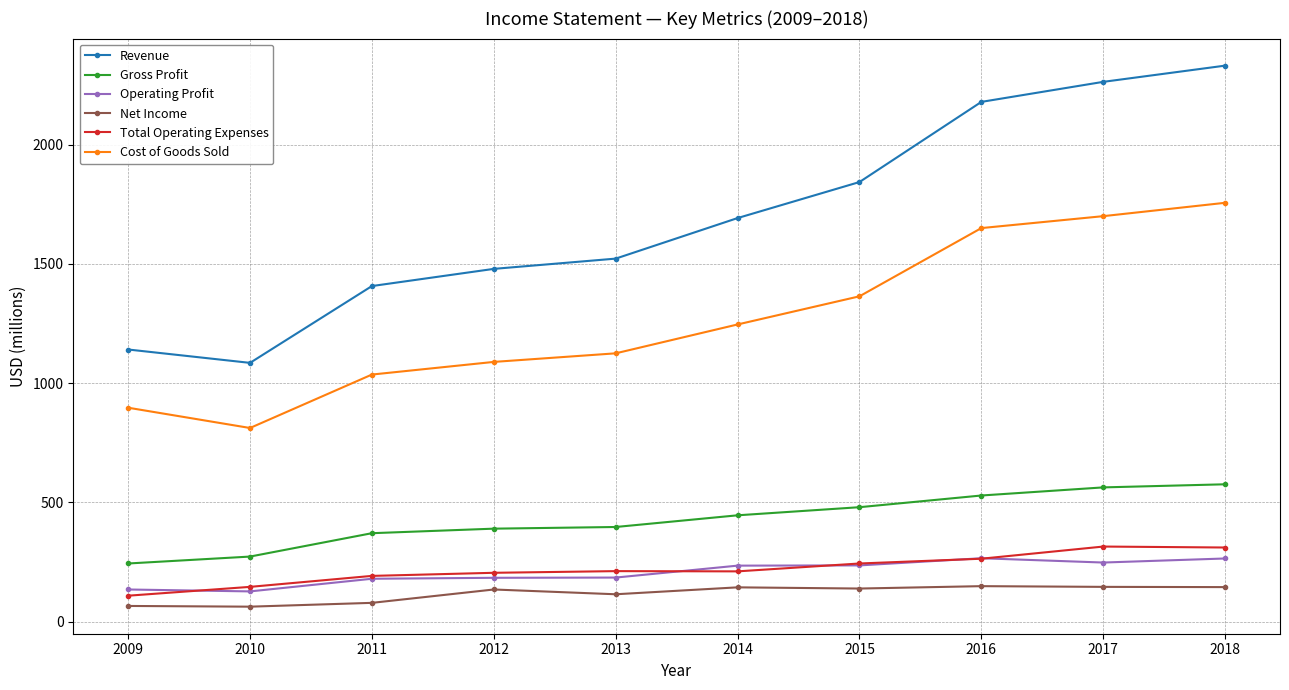

How many lines are shown in the chart?

6